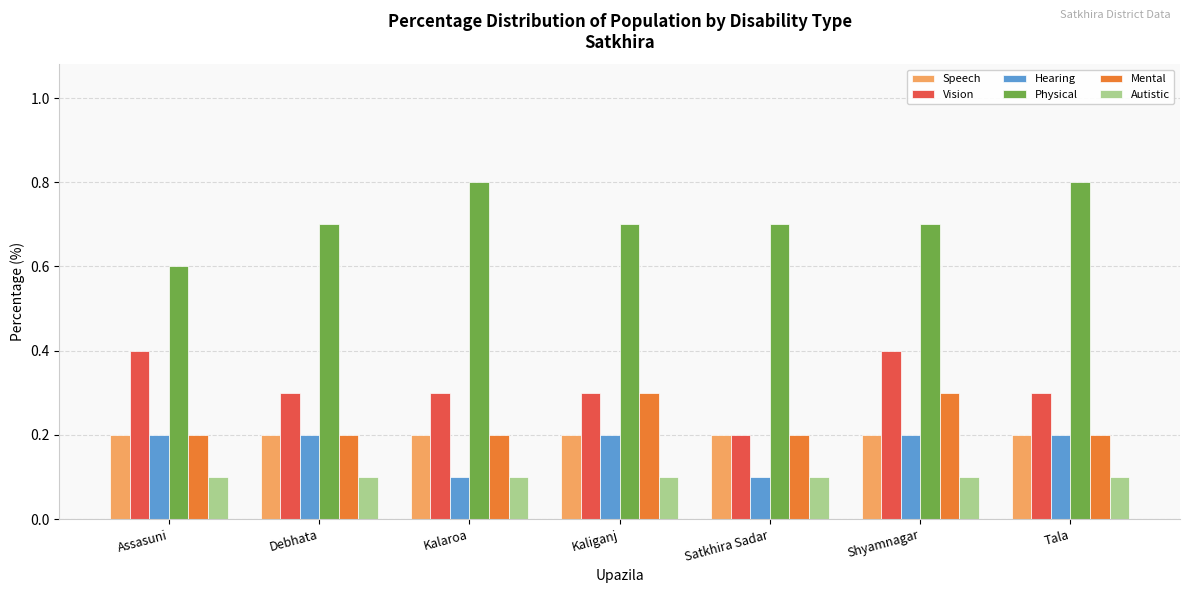

The value of Physical at Shyamnagar is 0.5. True or false?

False